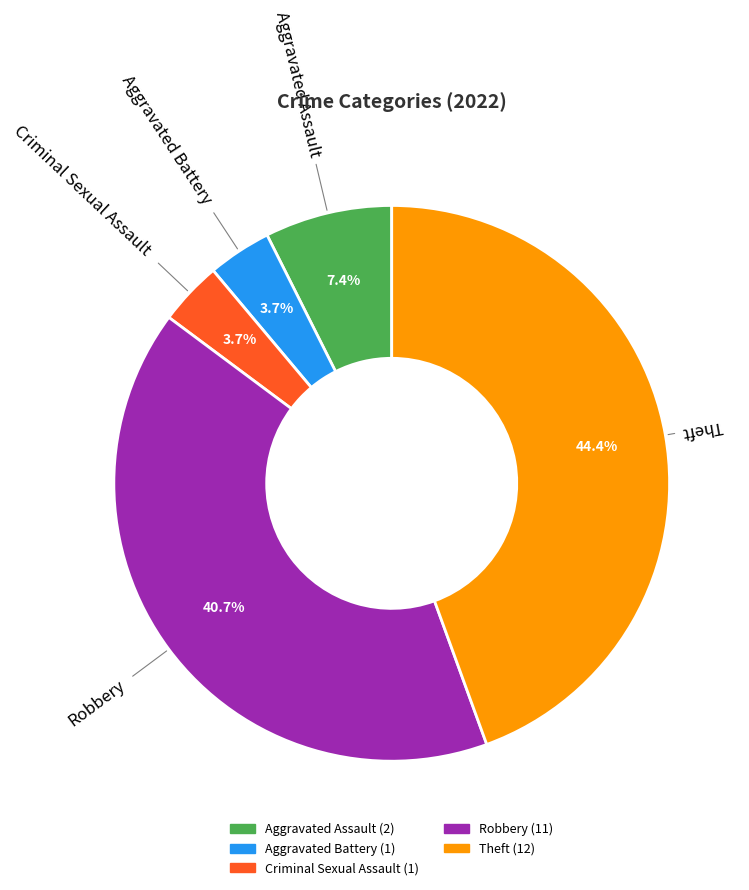

How many slices are in this pie chart?

5